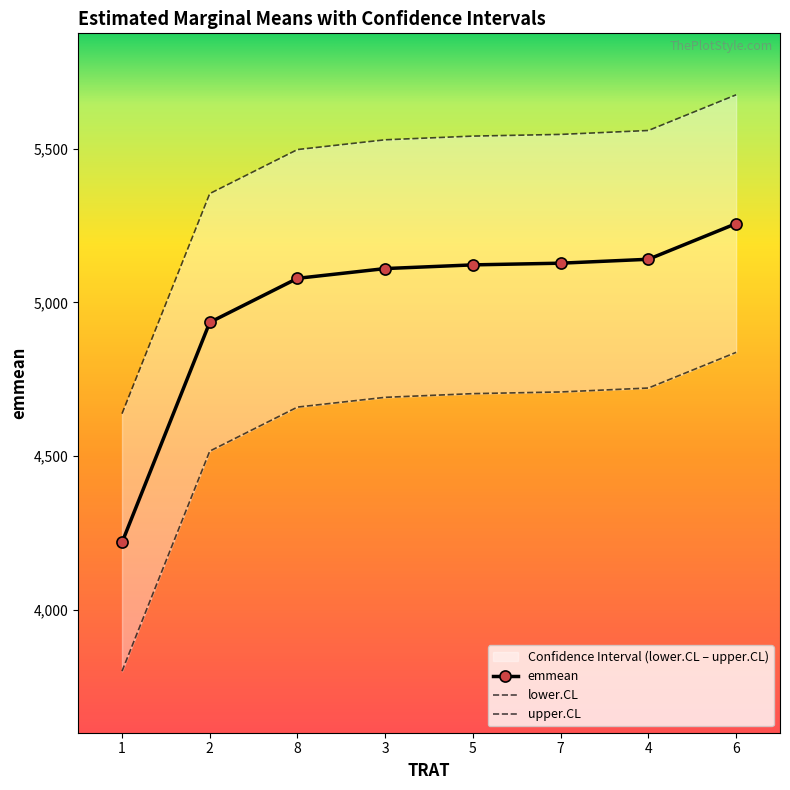

Reading right to left, transcribe all the data shown in this chart.

emmean: 6=5256.2	4=5140.2	7=5127.5	5=5122.0	3=5110.0	8=5078.2	2=4935.0	1=4219.2
lower.CL: 6=4837.5	4=4721.5	7=4708.7	5=4703.2	3=4691.2	8=4659.5	2=4516.2	1=3800.5
upper.CL: 6=5675.0	4=5559.0	7=5546.3	5=5540.8	3=5528.8	8=5497.0	2=5353.8	1=4638.0